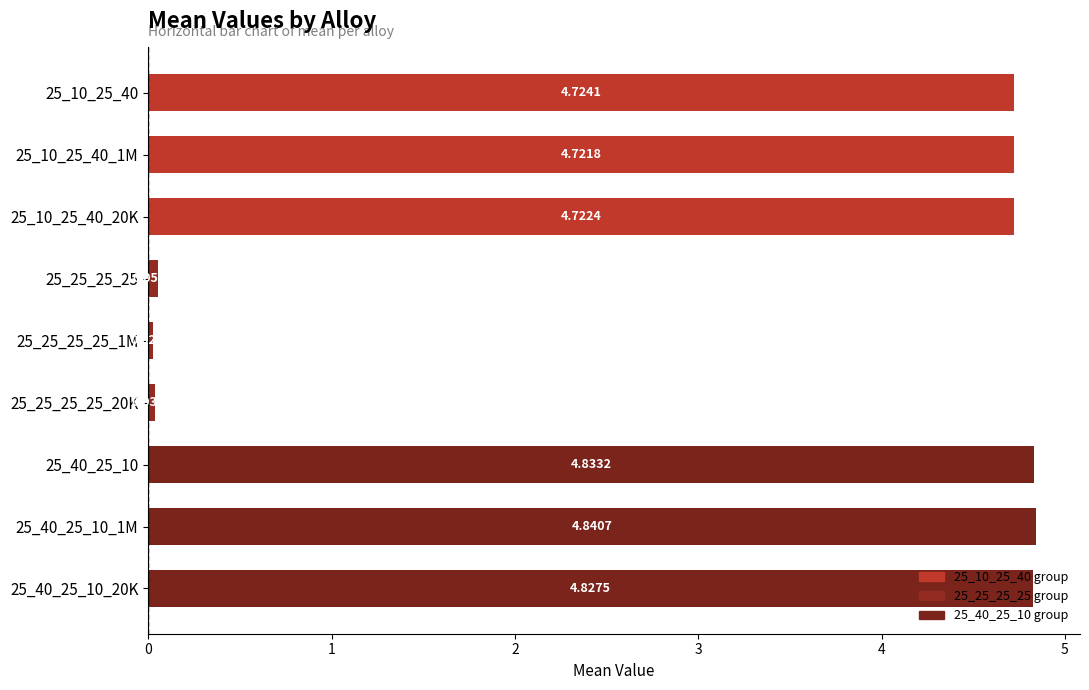

Between 25_25_25_25 and 25_25_25_25_20K, which is larger?

25_25_25_25